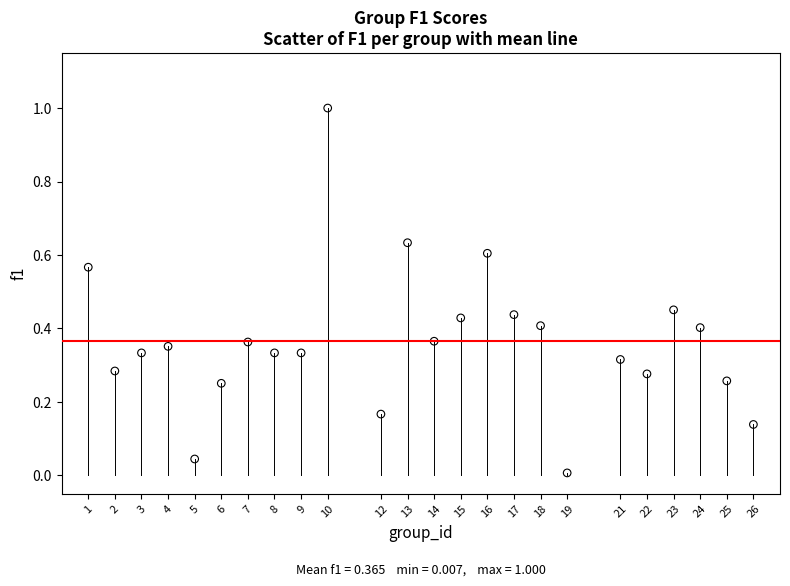

What is the range of Y values (max minus min)?

1.0